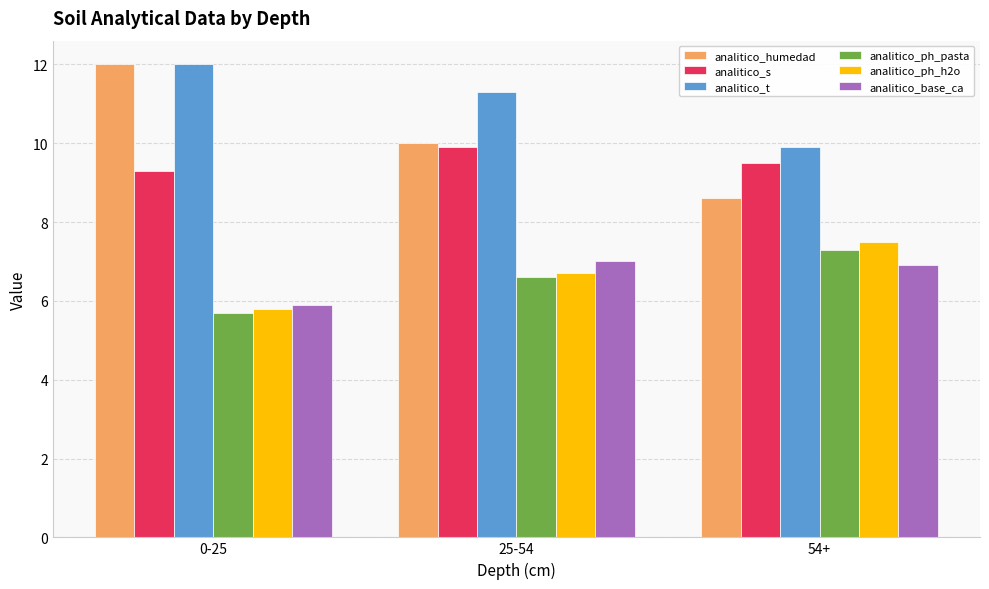

How many data points does each series have?

3